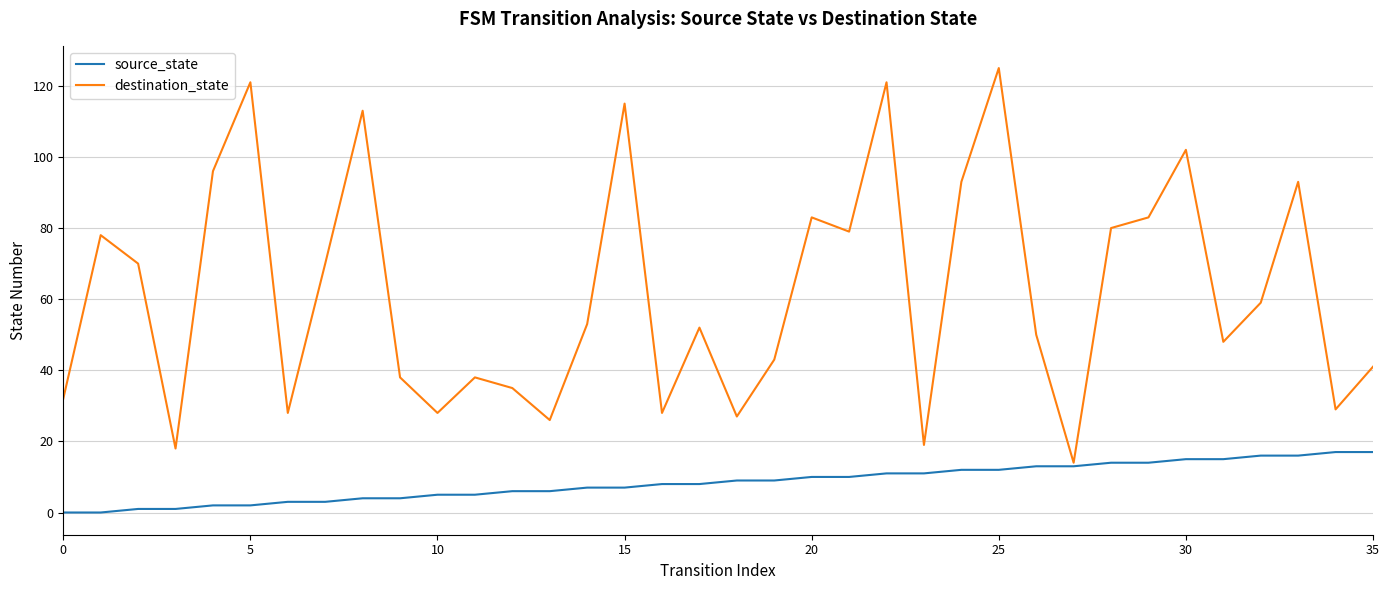

Which series has the largest total across all categories?

destination_state